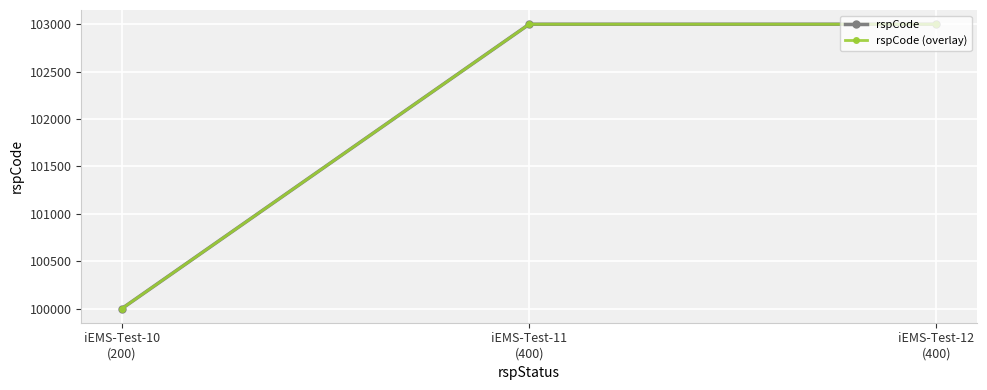

What is the difference between the rspCode values at iEMS-Test-12
(400) and iEMS-Test-10
(200)?

3000